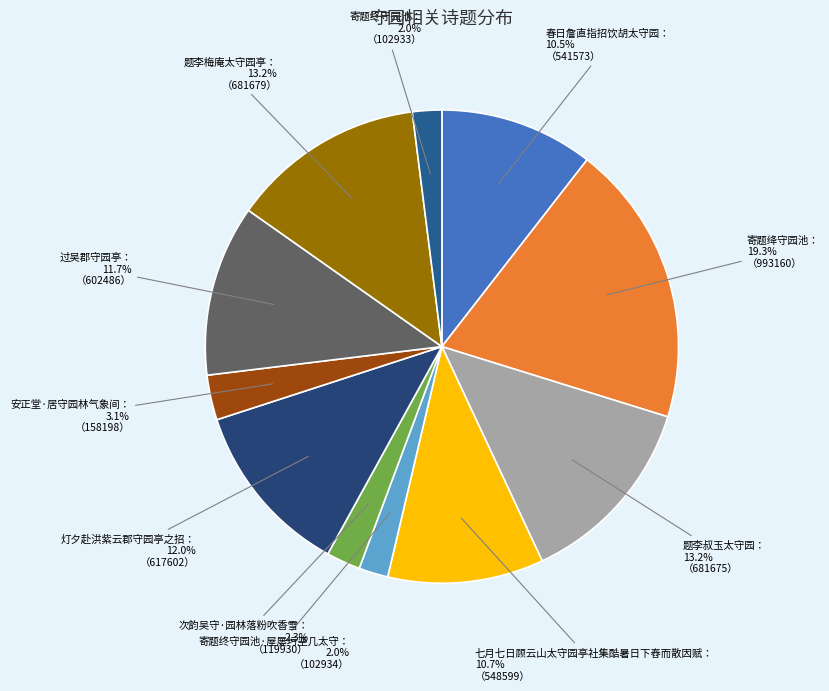

Rank the categories by value from highest to lowest.

寄题绛守园池, 题李梅庵太守园亭, 题李叔玉太守园, 灯夕赴洪紫云郡守园亭之招, 过吴郡守园亭, 七月七日顾云山太守园亭社集酷暑日下舂而散因赋, 春日詹直指招饮胡太守园, 安正堂·居守园林气象间, 次韵吴守·园林落粉吹香雪, 寄题终守园池·屋屡圬垩几太守, 寄题终守园池